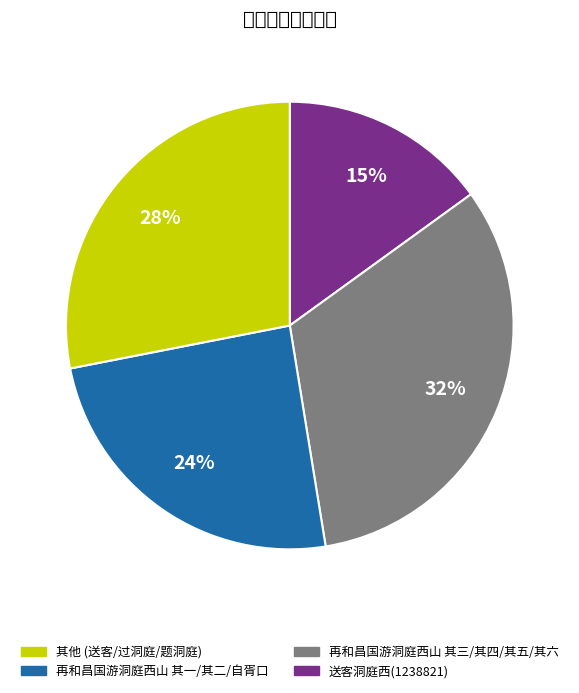

To the nearest percent, what is the average slice percentage?

25%